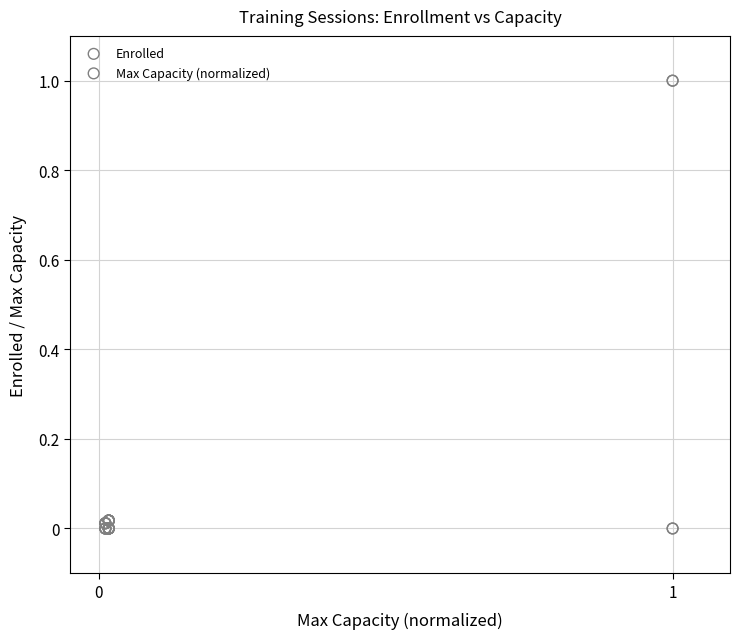

Which series reaches the minimum Y coordinate?

Enrolled